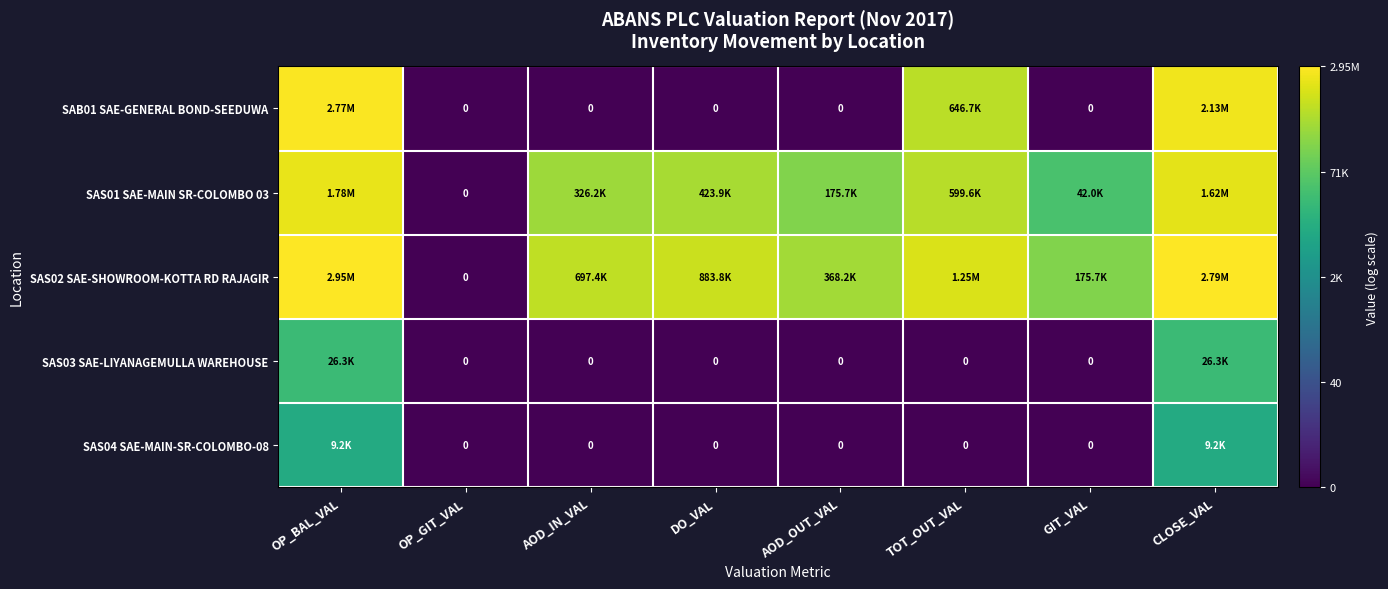

At how many categories does at least one series exceed 14?

3